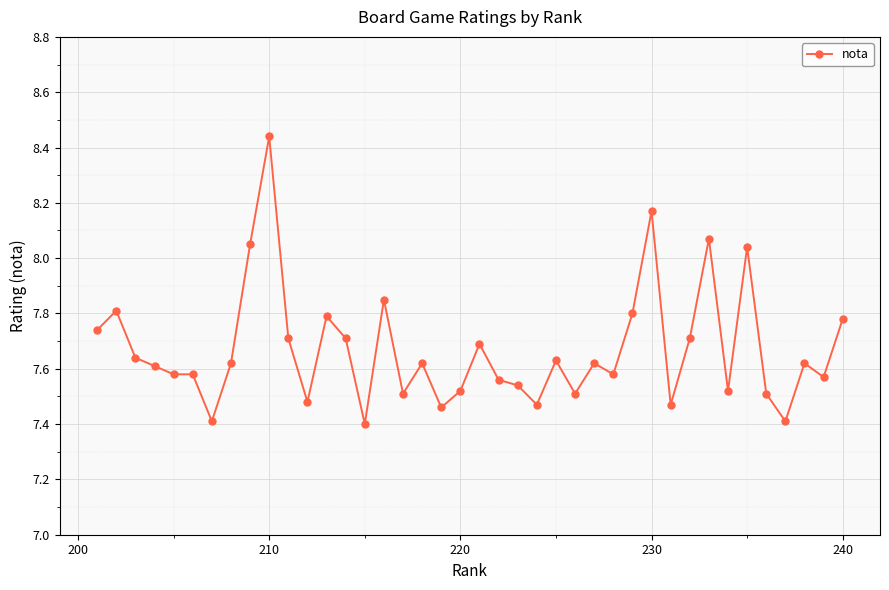

True or false: the data has more than 1 interior local peaks.

True